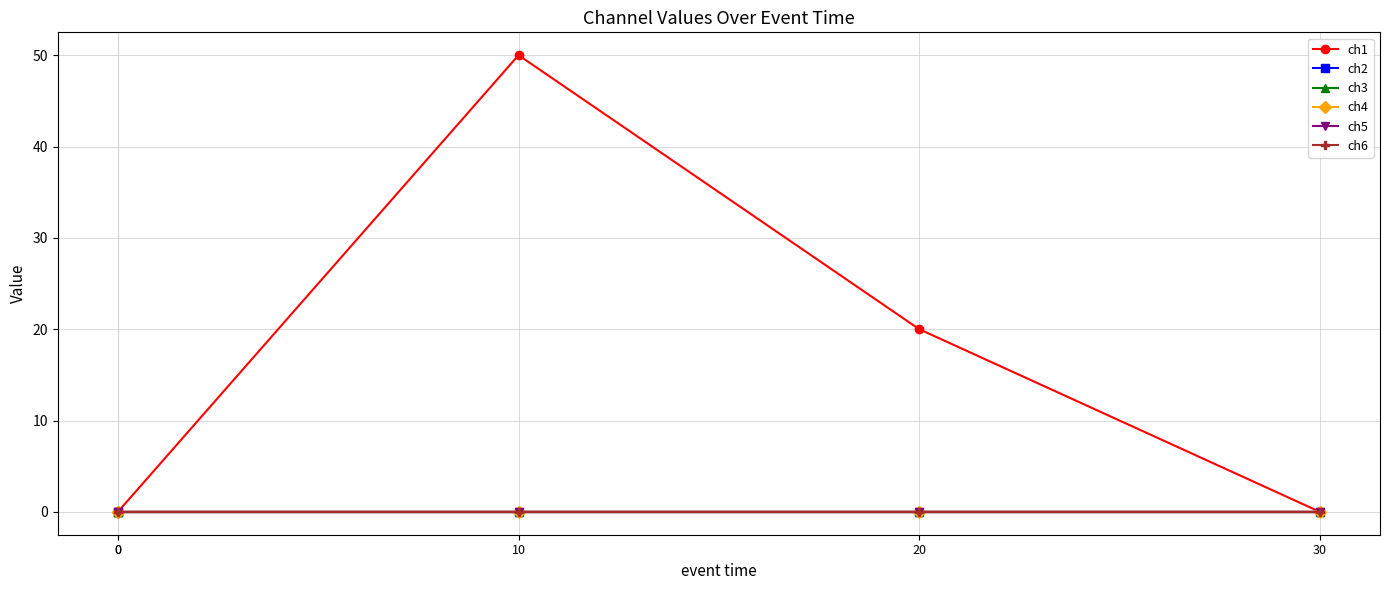

At 0, list the series in order from smallest to largest.

ch1, ch2, ch3, ch4, ch5, ch6